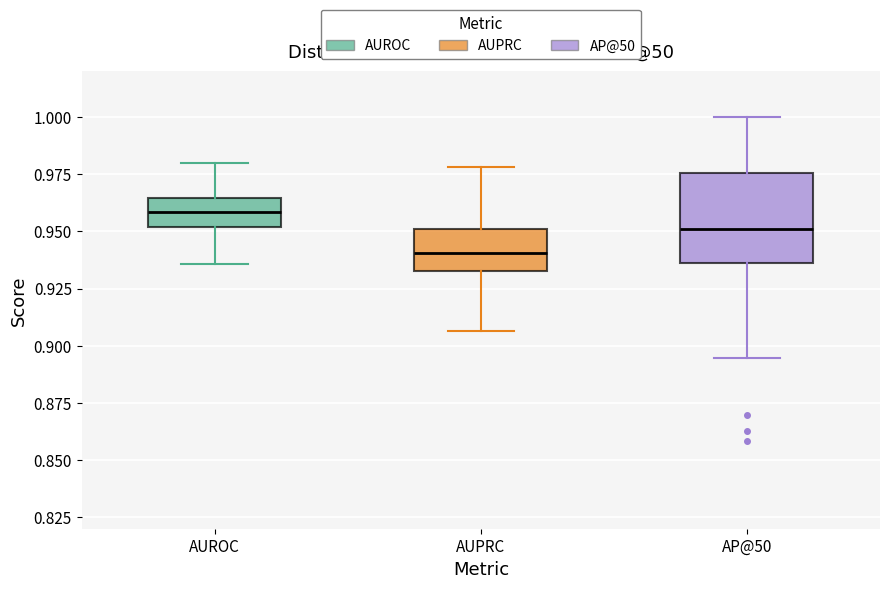

Reading left to right, read every box against the y-axis: the position of its median line, the range the box covers, and the ends of its whiskers. The values are not printed on the chart, so give them approximately, as read against the axis.

AUROC: median 0.960, box 0.950 to 0.965, whiskers 0.935 to 0.980
AUPRC: median 0.940, box 0.935 to 0.950, whiskers 0.905 to 0.980
AP@50: median 0.950, box 0.935 to 0.975, whiskers 0.895 to 1.000